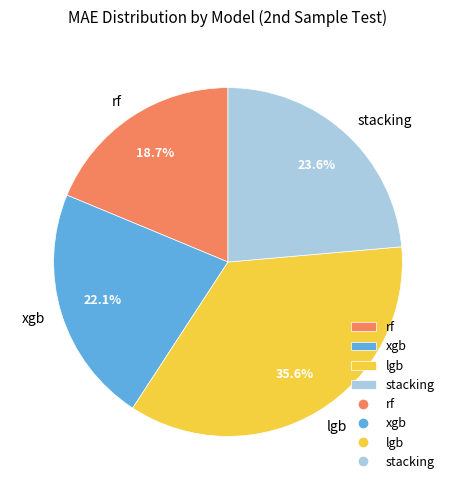

What percentage is the lgb slice, to the nearest percent?

36%